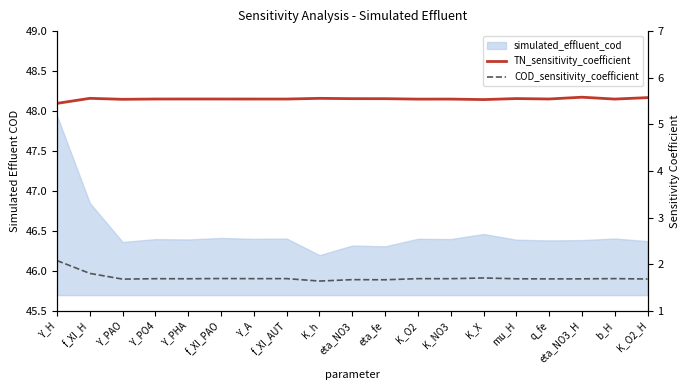

The value of COD_sensitivity_coefficient at f_XI_PAO is 1.7. True or false?

True